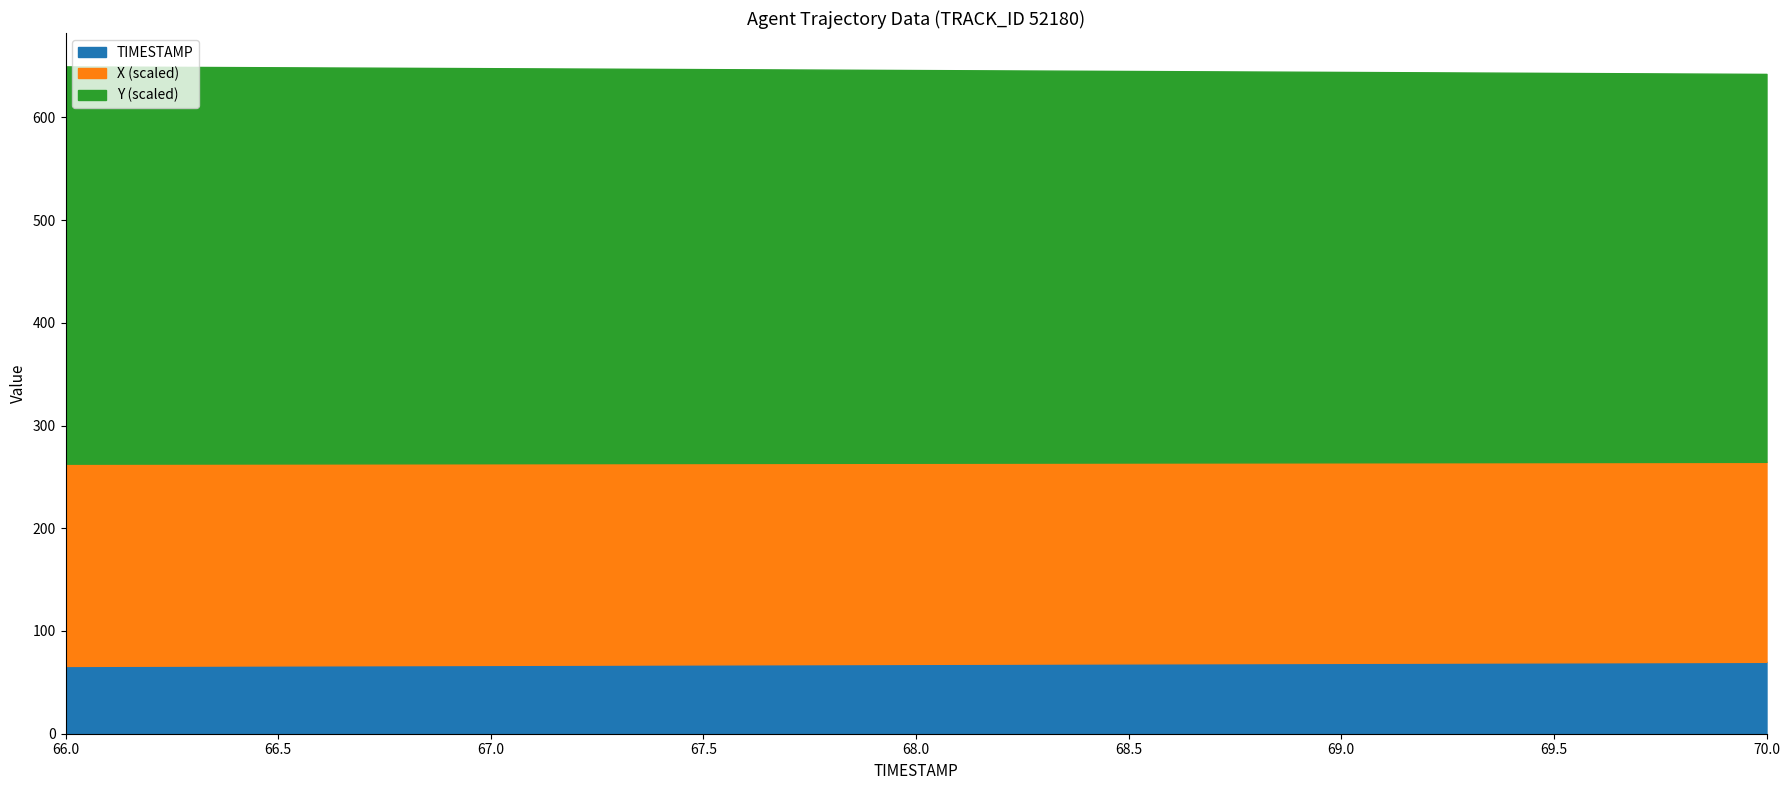

Which series changed the most between 67.5 and 69.0?

Y